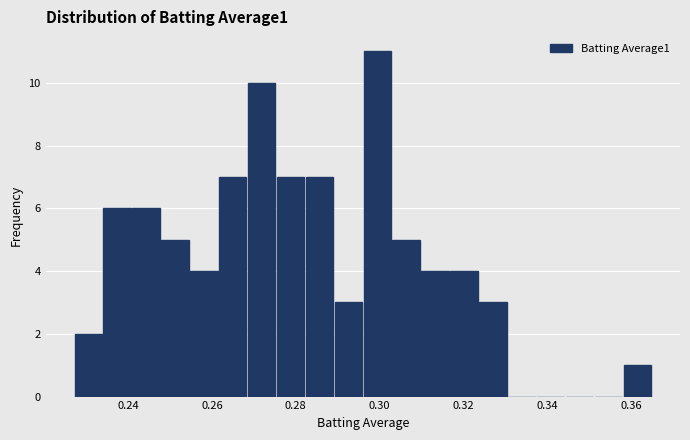

Read against the x-axis, roughly where is the centre of the tallest bar?

0.300